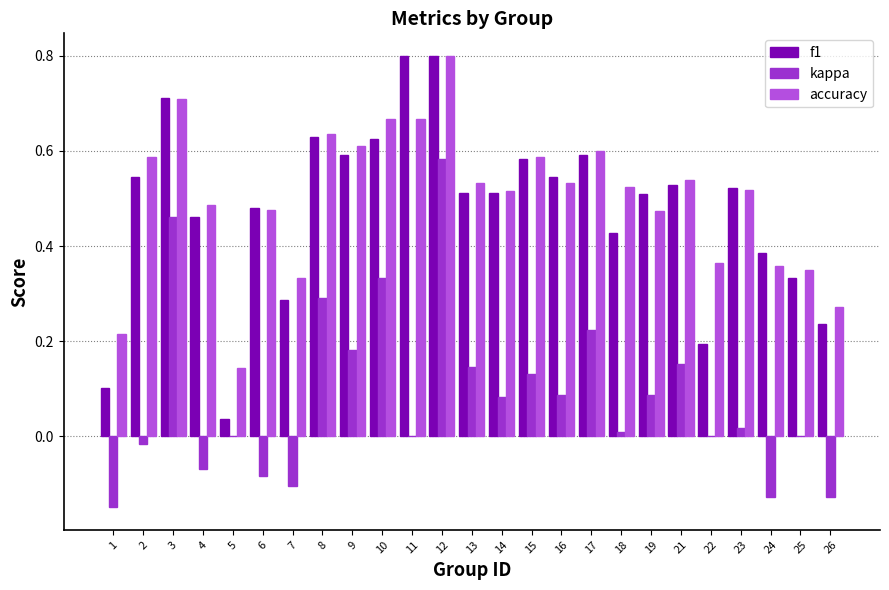

What is the total value across all series at 19?

1.1